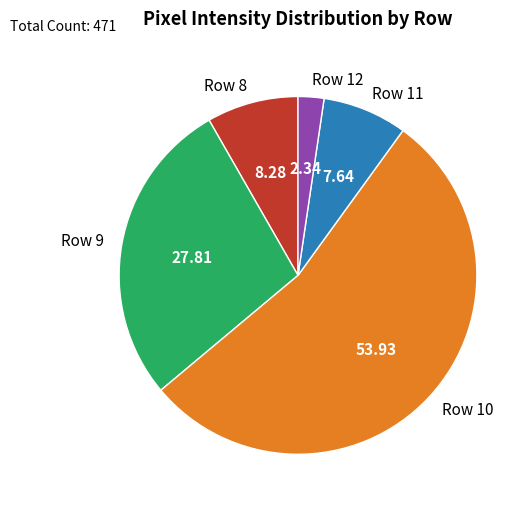

What is the ratio of the value at Row 9 to the value at Row 11?

3.6